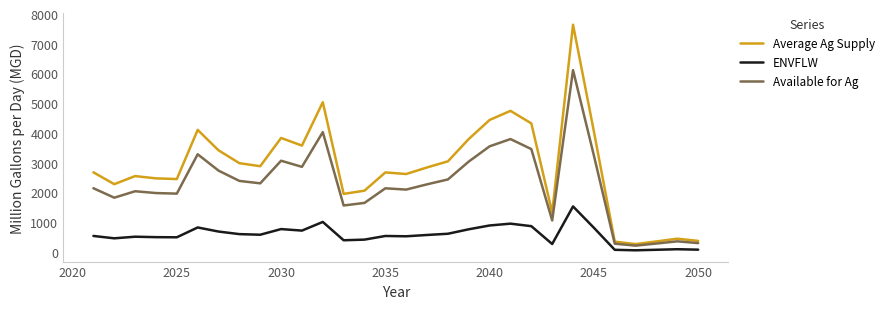

How many series are shown in this chart?

3